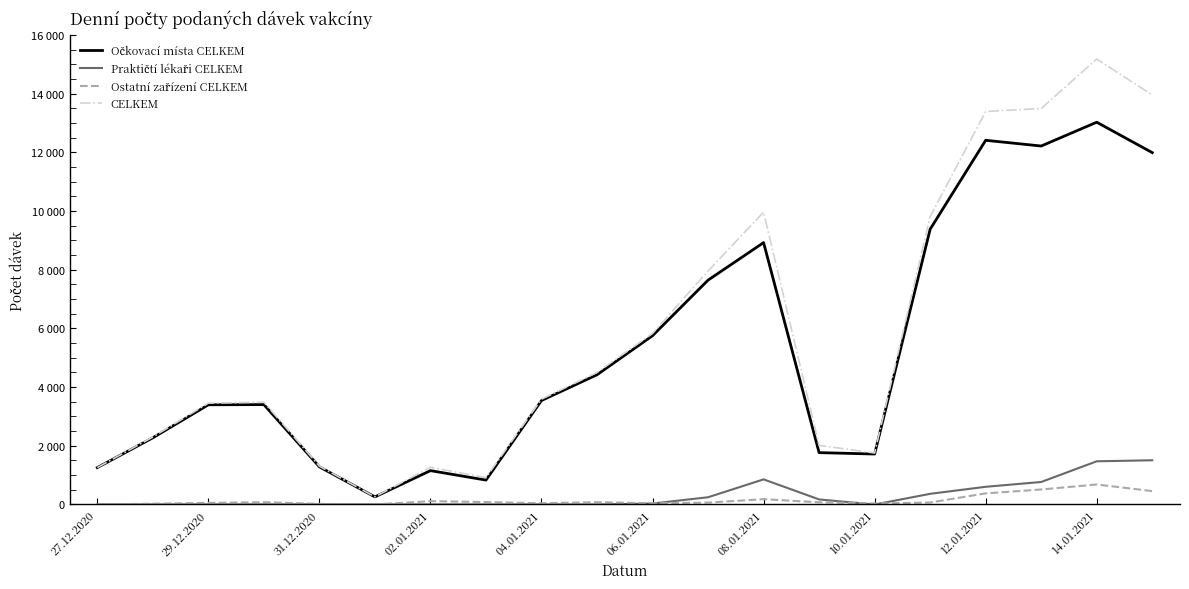

Does the chart have visible grid lines?

No